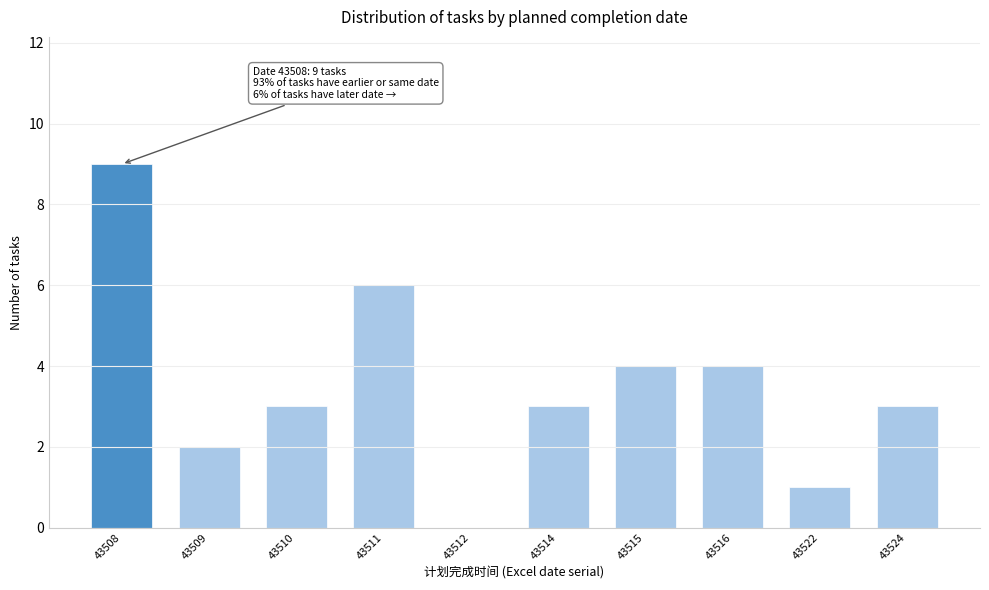

Reading left to right, list all the values displayed in this chart.

43508=9	43509=2	43510=3	43511=6	43512=0	43514=3	43515=4	43516=4	43522=1	43524=3